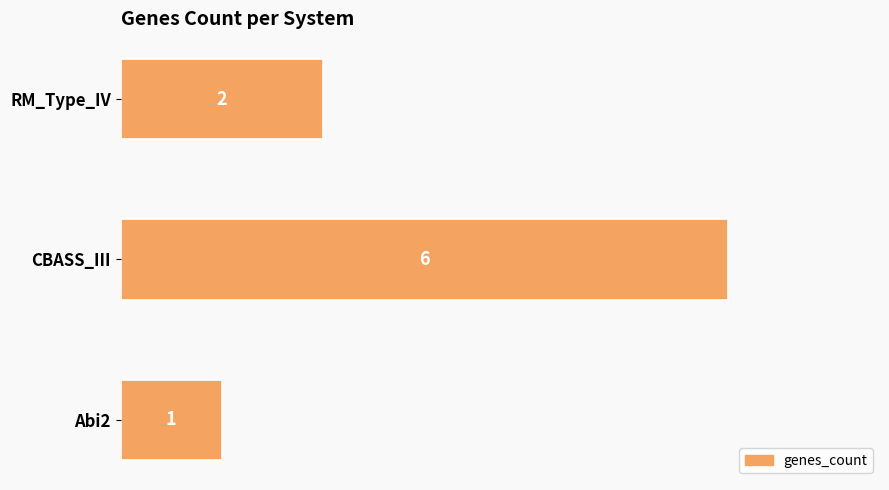

Does the chart contain any negative values?

No